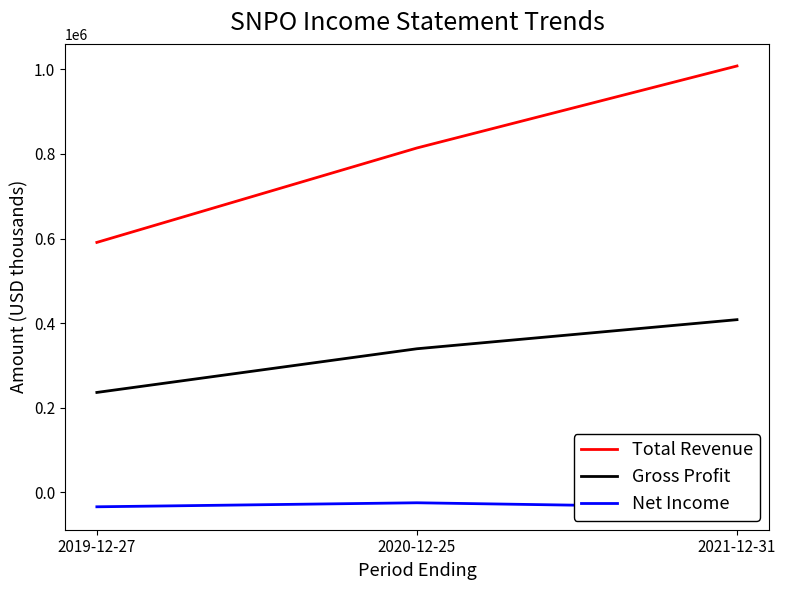

What is the greatest value displayed?

1008000